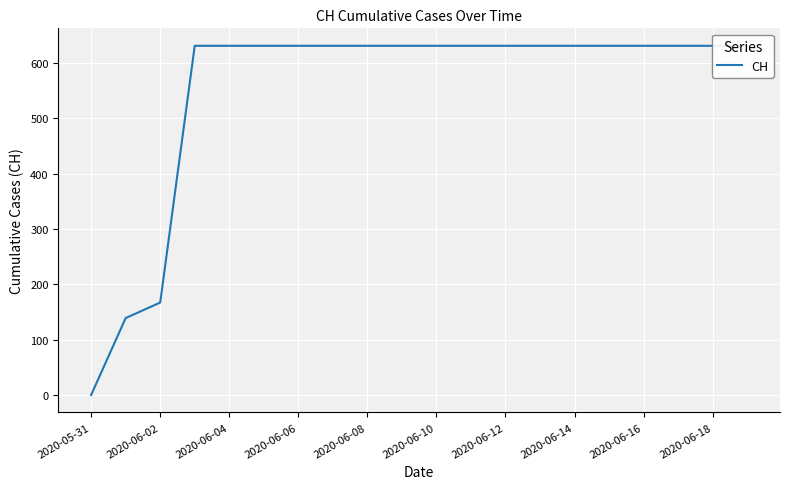

What is the sum of all values?

11033